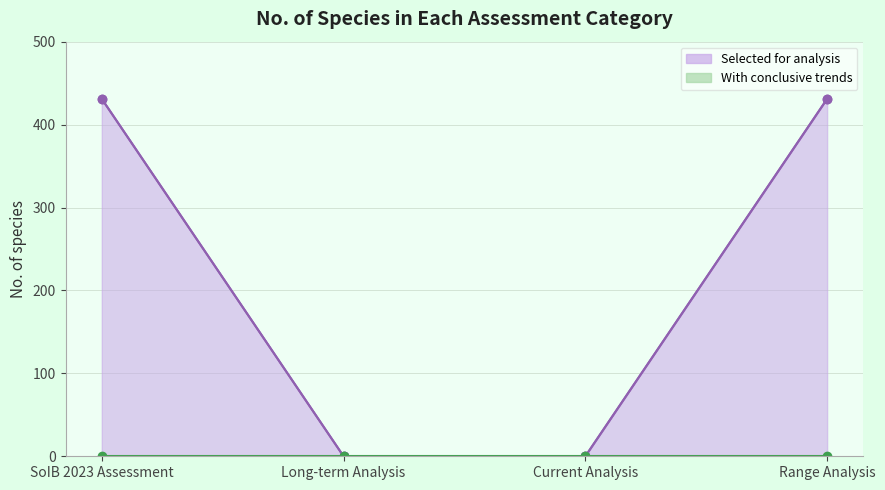

True or false: With conclusive trends has more than 2 points higher than both neighbors.

False